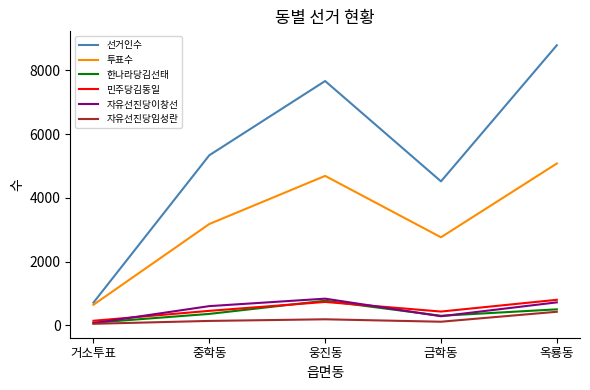

At which label does 자유선진당이창선 reach its minimum?

거소투표